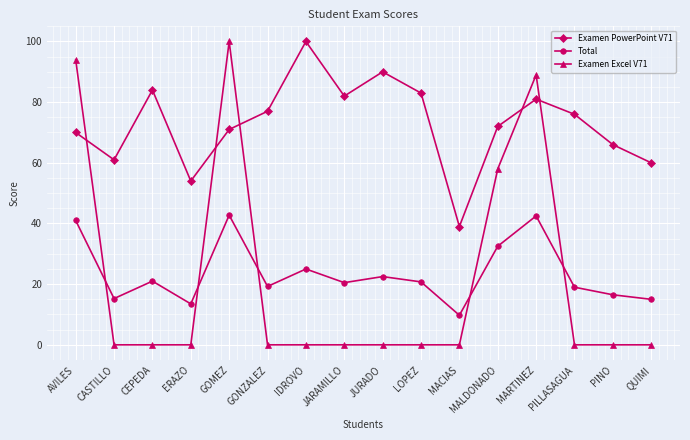

True or false: Examen PowerPoint V71 and Total intersect in this chart.

False